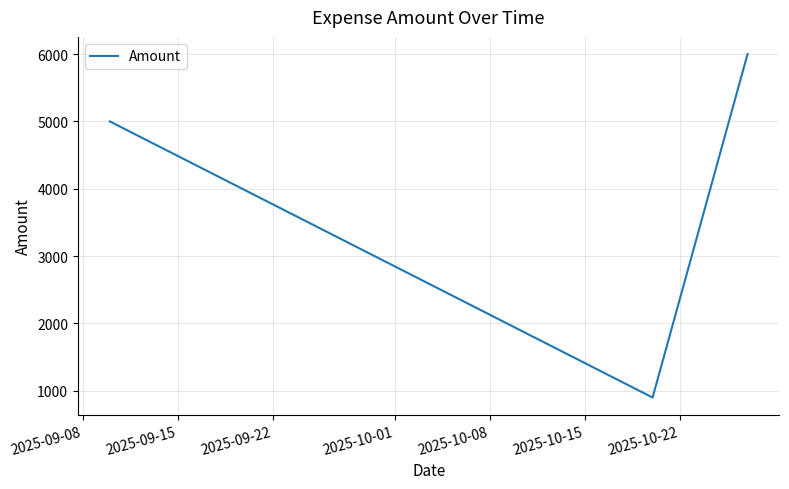

Reading left to right, transcribe all the data shown in this chart.

5000	900	6000